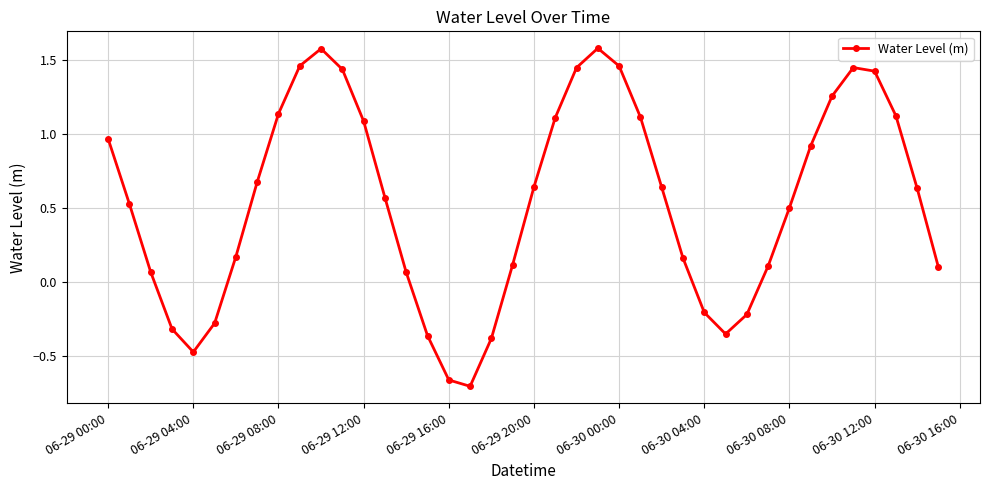

True or false: the data has more than 1 interior local peaks.

True